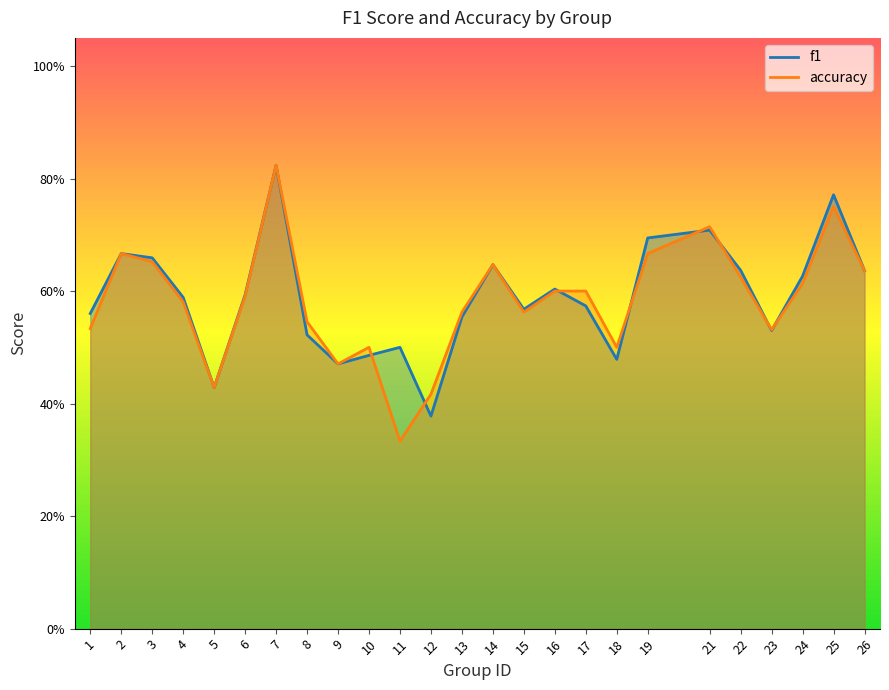

At which category does f1 reach its first local valley?

5